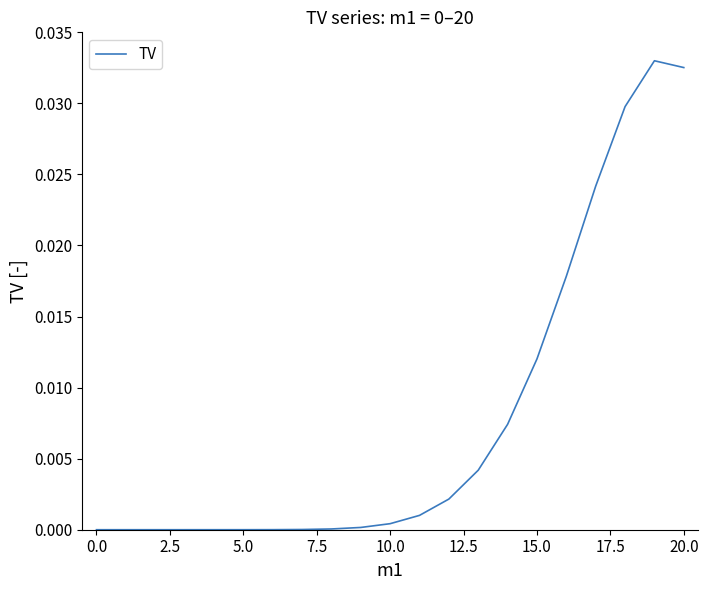

Does the chart have visible grid lines?

No